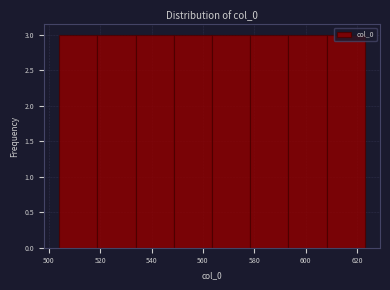

Reading left to right, list every bar in this chart as the range it spans on the x-axis followed by its height. Neither the bar edges nor the heights are printed on the chart, so give them approximately, as read against the axes.

504 to 518: 3
518 to 534: 3
534 to 548: 3
548 to 564: 3
564 to 578: 3
578 to 594: 3
594 to 608: 3
608 to 624: 3